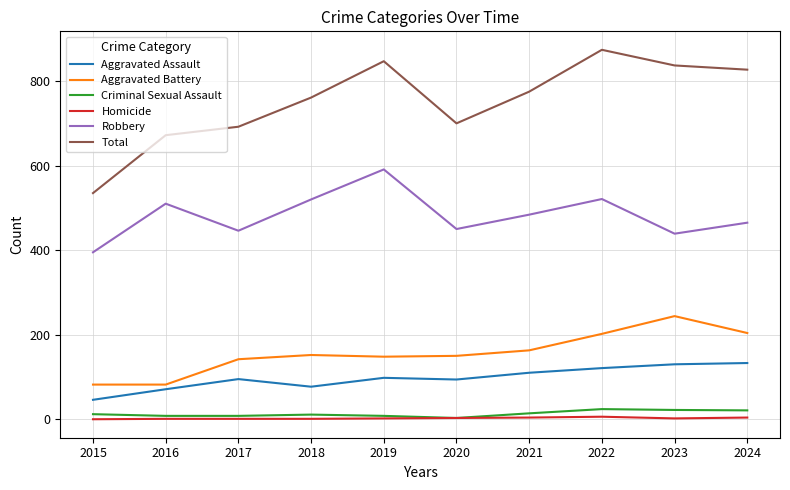

True or false: Total and Aggravated Assault intersect in this chart.

False